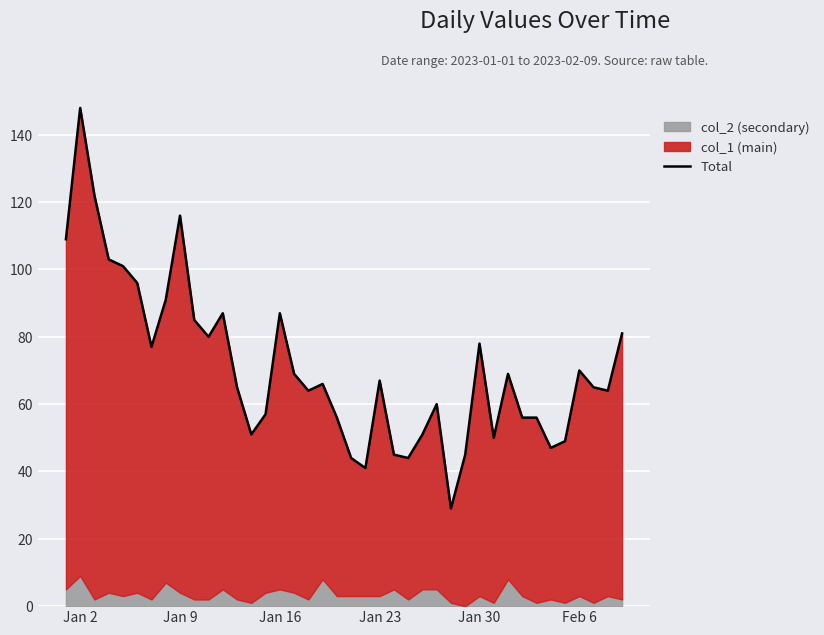

Reading left to right, transcribe all the data shown in this chart.

109	148	122	103	101	96	77	91	116	85	80	87	65	51	57	87	69	64	66	56	44	41	67	45	44	51	60	29	45	78	50	69	56	56	47	49	70	65	64	81